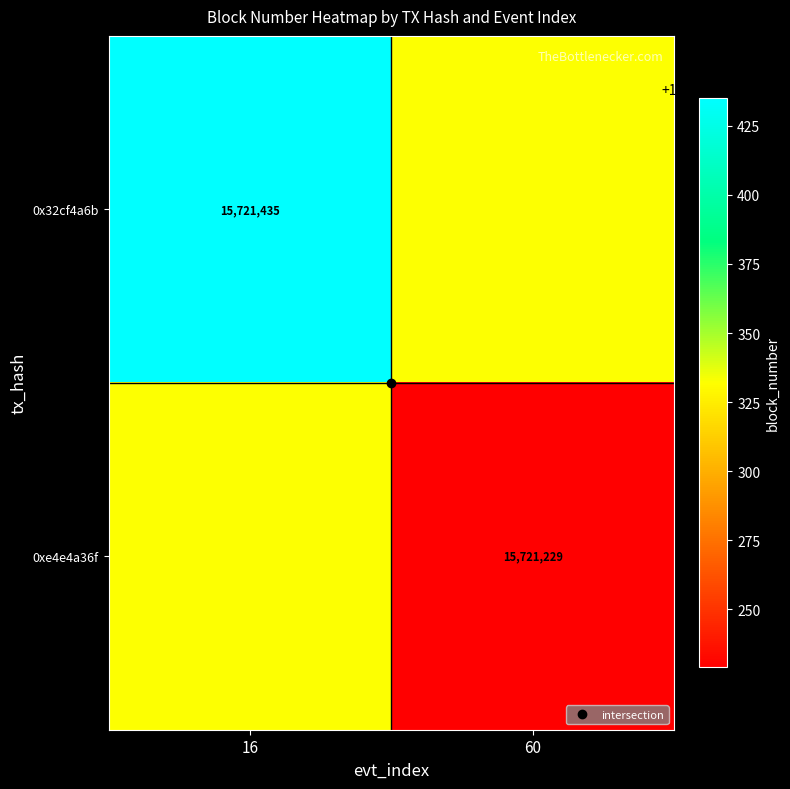

At how many categories does at least one series exceed 15721391?

1